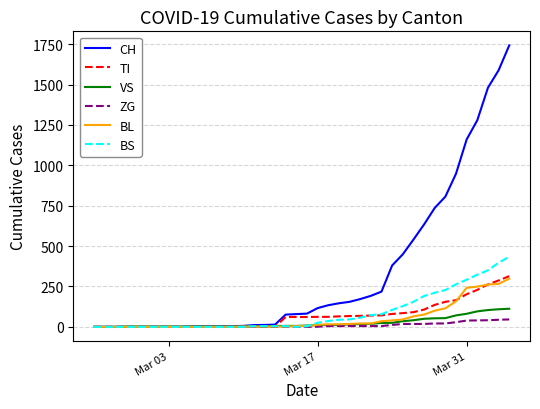

Which series has the widest spread of values?

CH